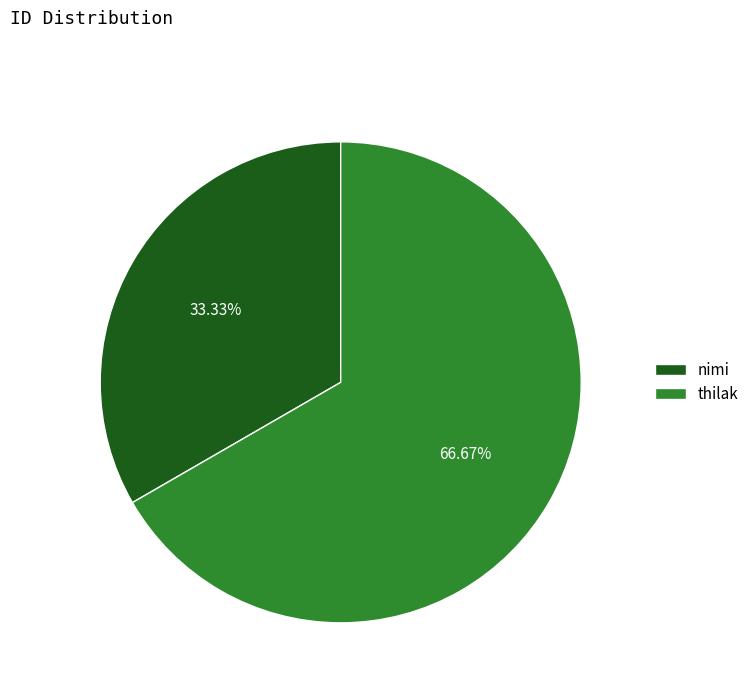

Between thilak and nimi, which is larger?

thilak